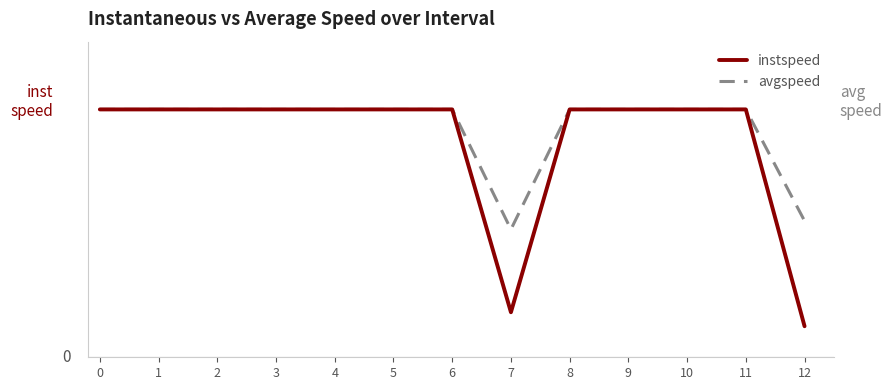

List the series in order of their peak value, highest first.

instspeed, avgspeed